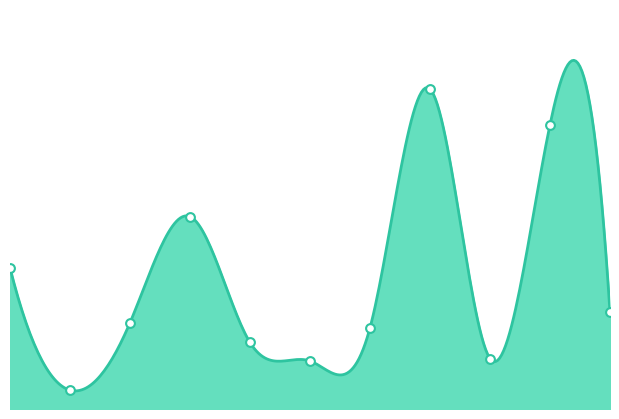

Between 1253349038 and 1253461017, which is larger?

1253461017